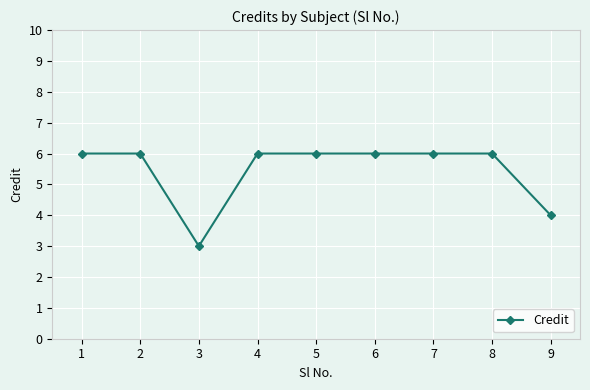

Where is the first local minimum?

3